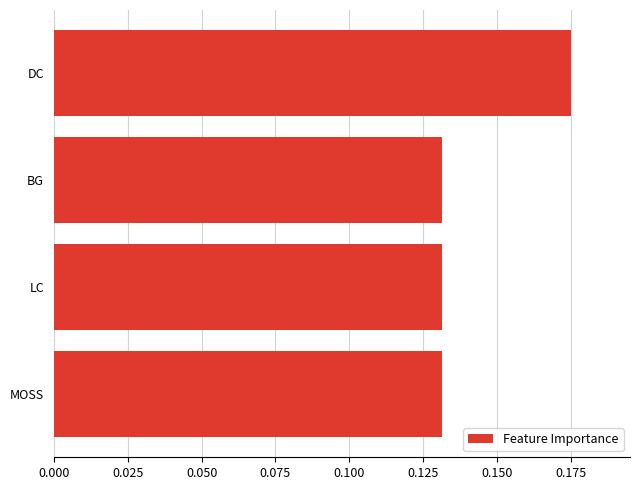

What is the label of the 2nd bar from the bottom?

LC